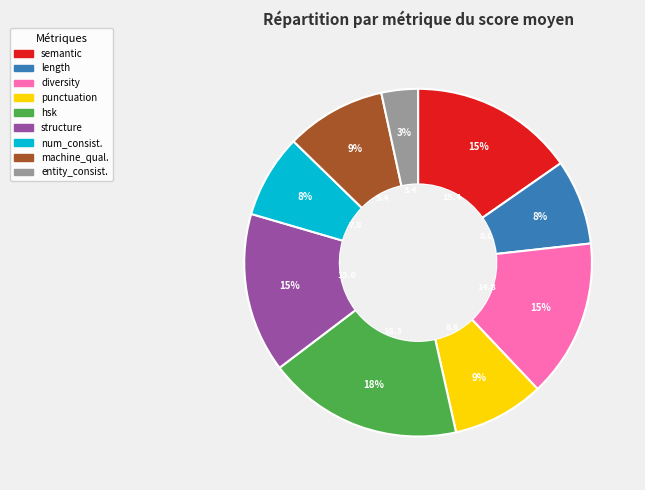

Does any single category account for the majority?

No